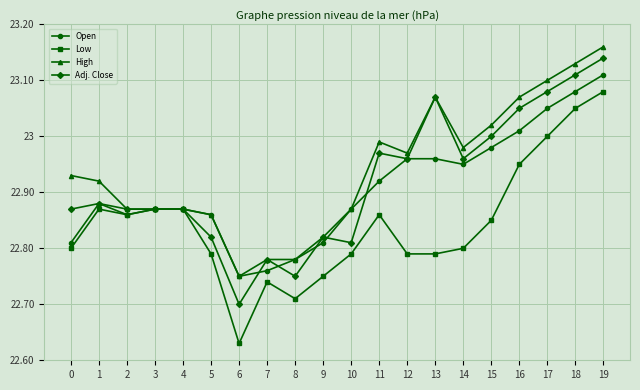

True or false: Open has a value of 40.9 at 11.

False